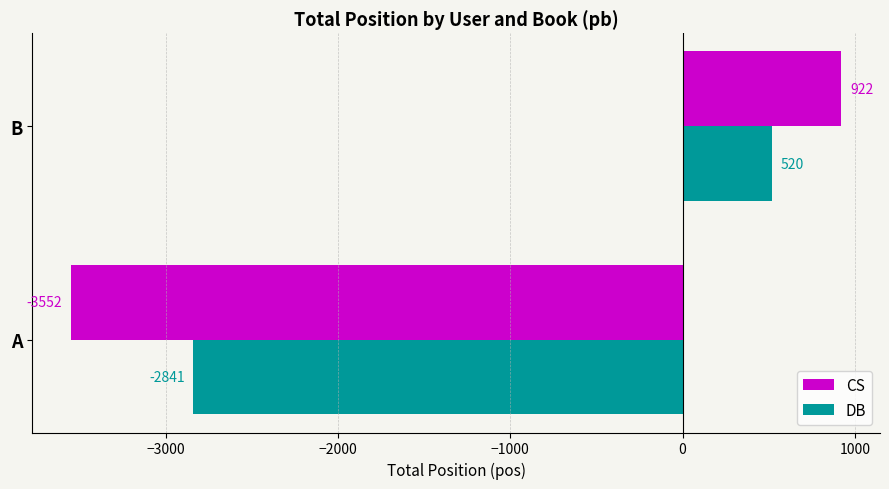

What is the difference between the maximum and minimum values in the CS series?

4474